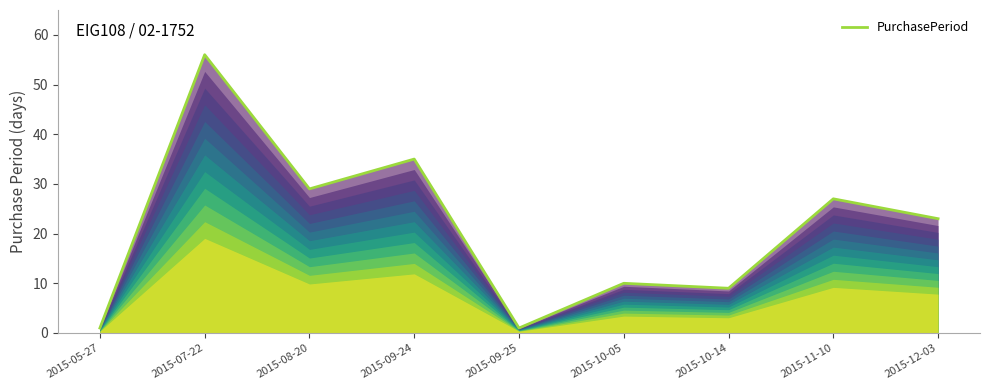

How many values are below 23?

4